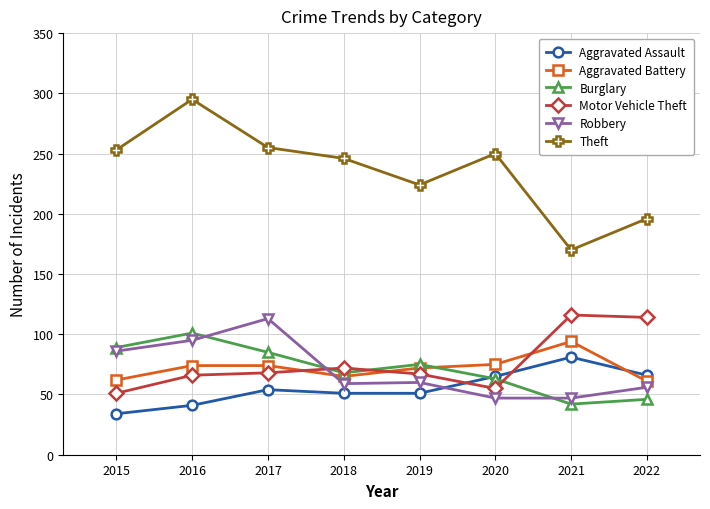

Rank the series at 2017 from highest to lowest value.

Theft, Robbery, Burglary, Aggravated Battery, Motor Vehicle Theft, Aggravated Assault